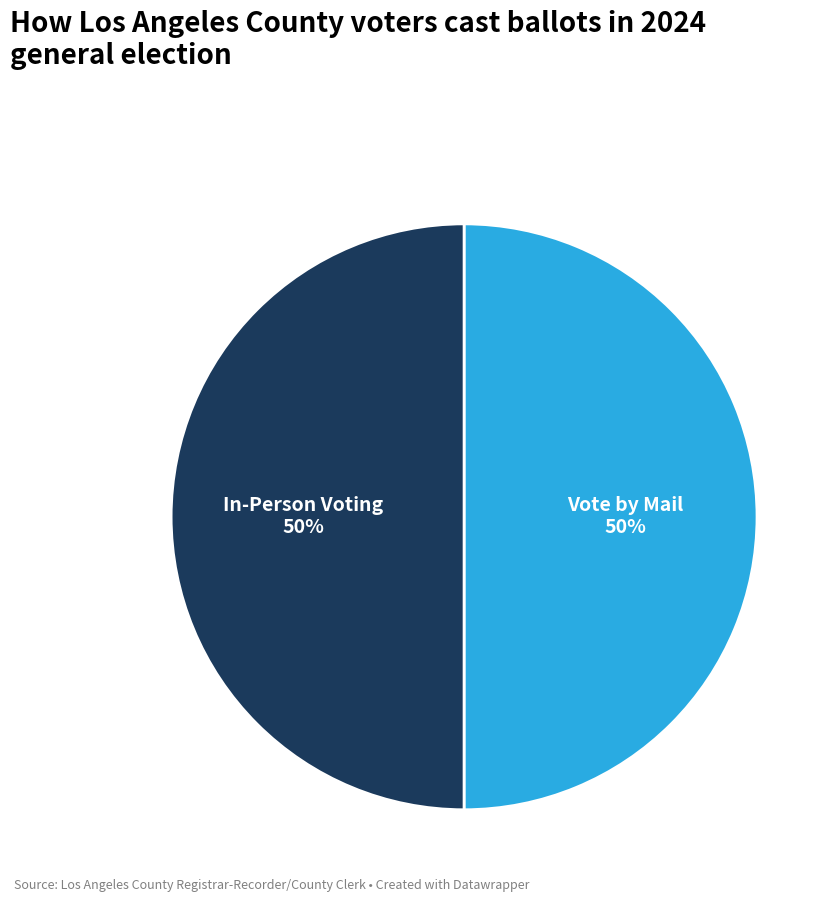

Approximately how many times larger is the value at In-Person Voting compared to Vote by Mail?

1.0